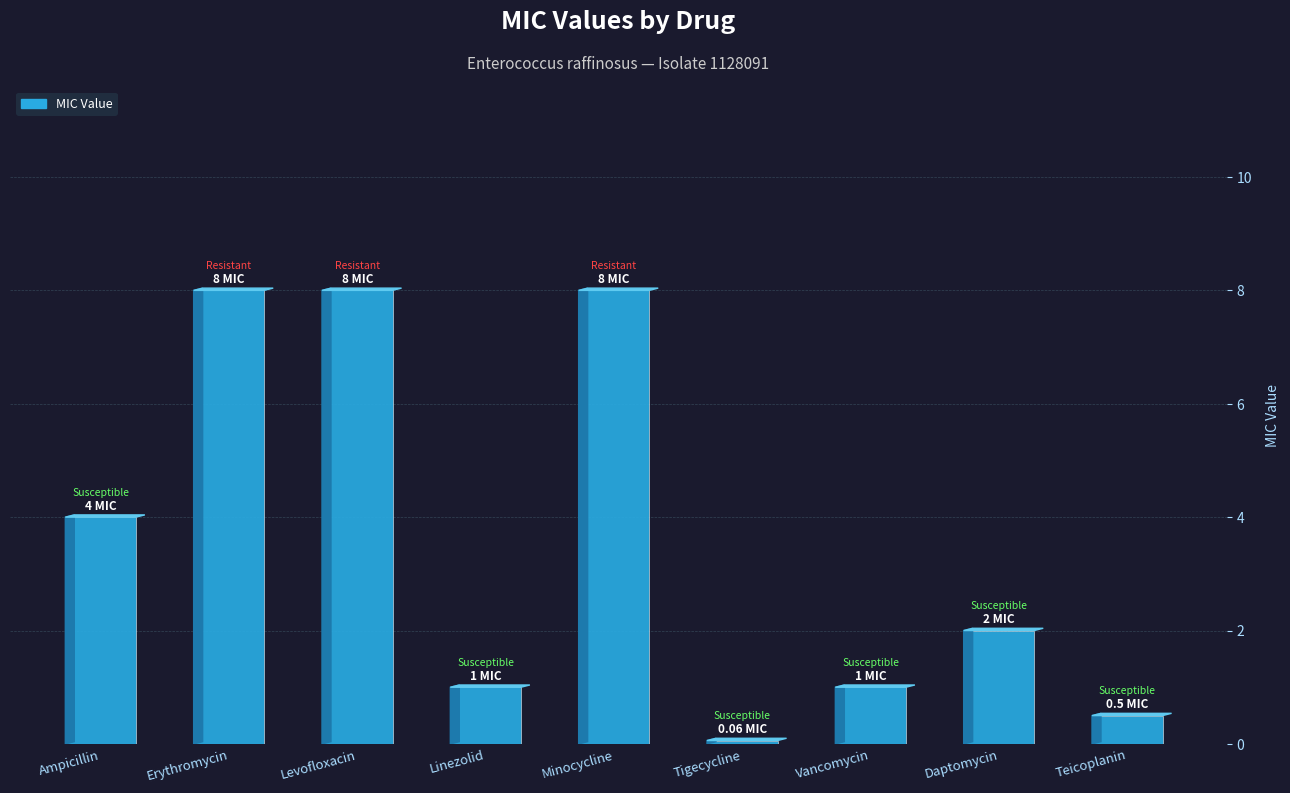

What is the label of the 4th bar from the right?

Tigecycline